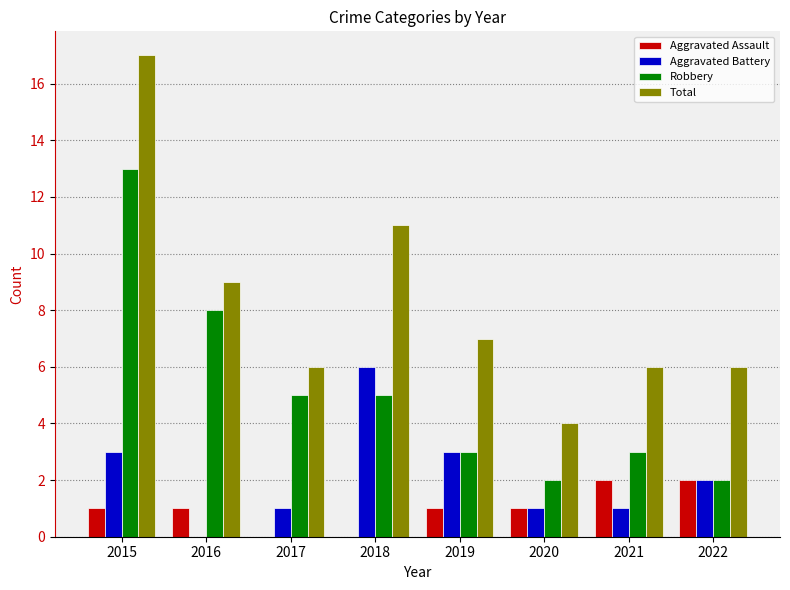

What is the total value across all series at 2021?

12